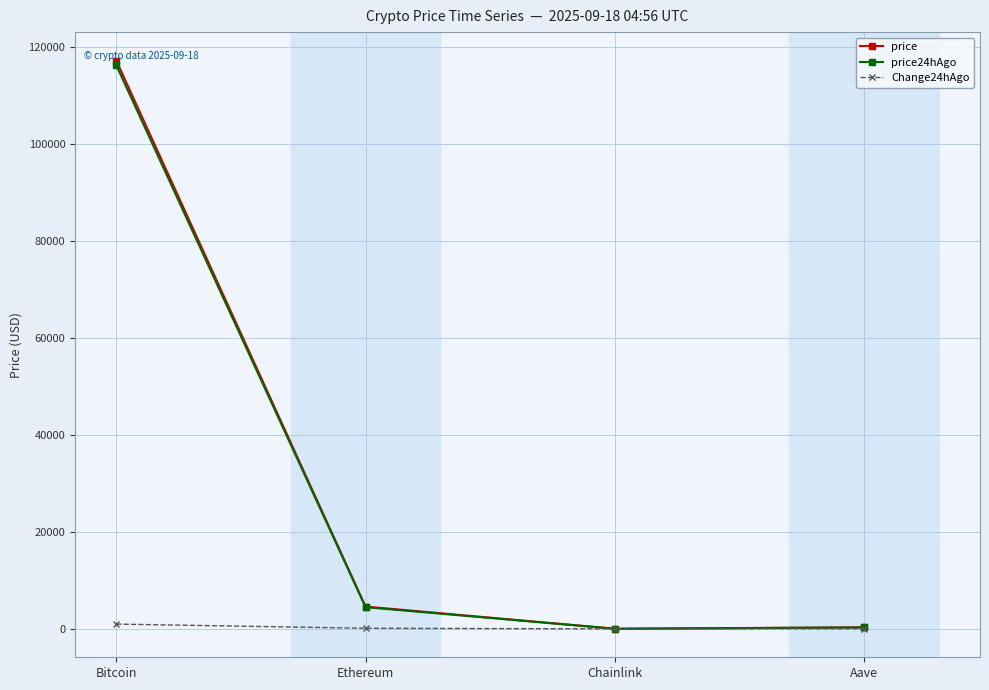

True or false: price24hAgo and Change24hAgo intersect in this chart.

False